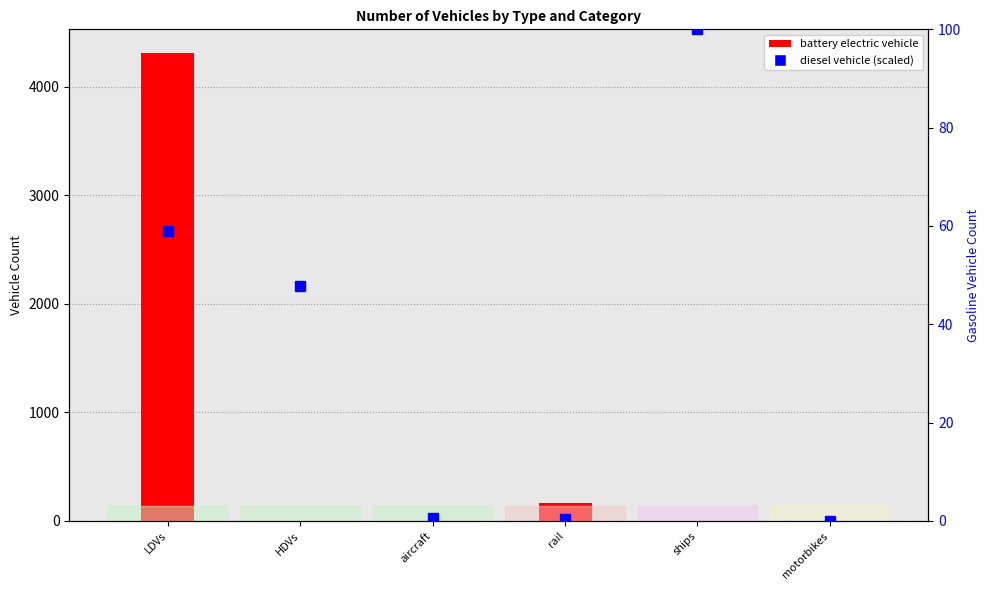

What is the change in value from rail to ships?

+99.7